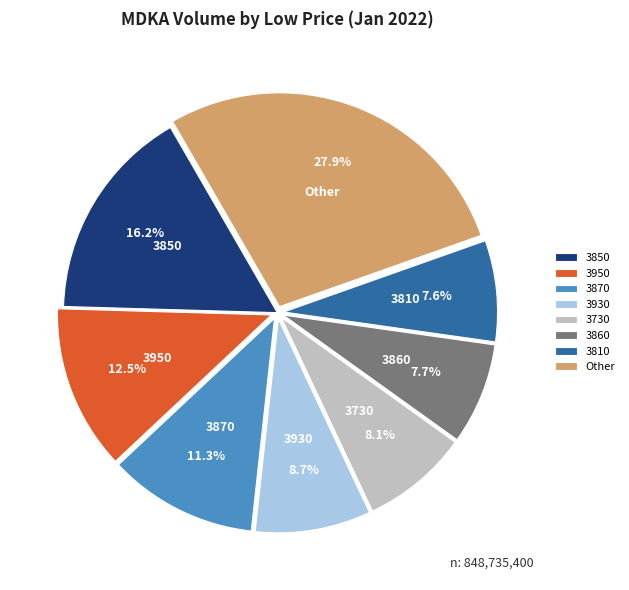

How many segments does this pie chart have?

8